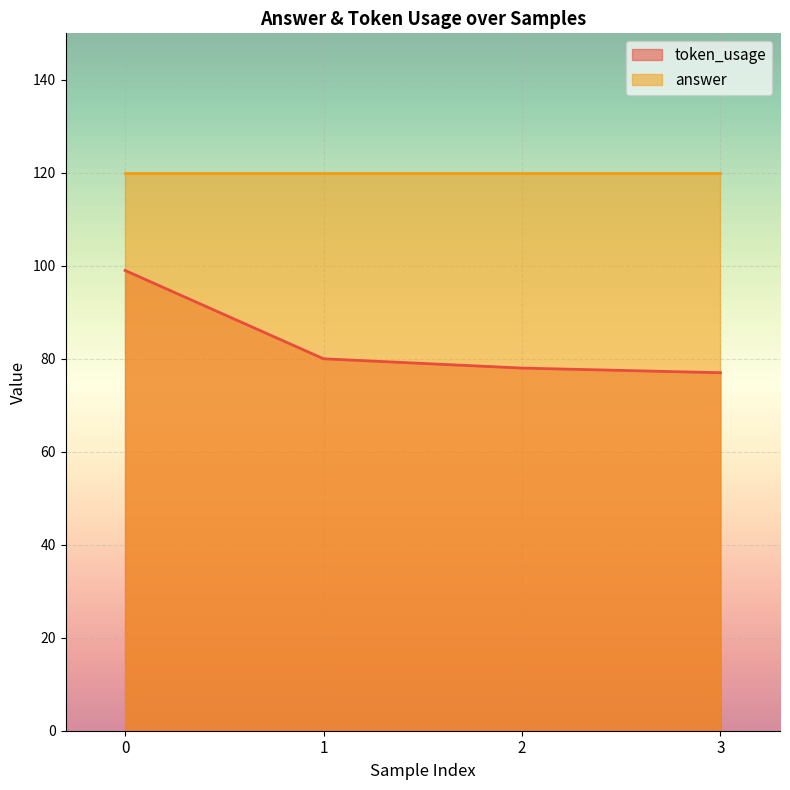

What is the difference between the second highest and minimum values?

3